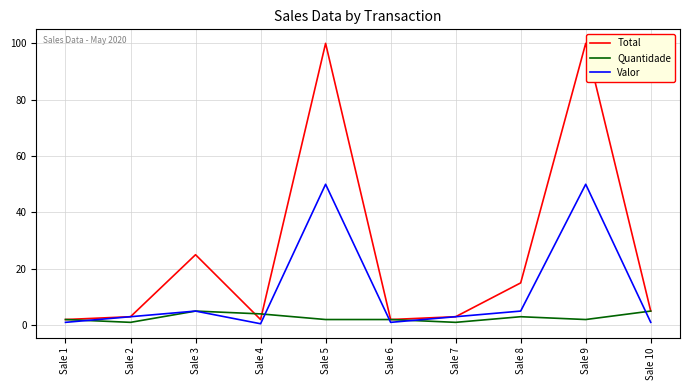

The value of Valor at Sale 3 is 5.0. True or false?

True